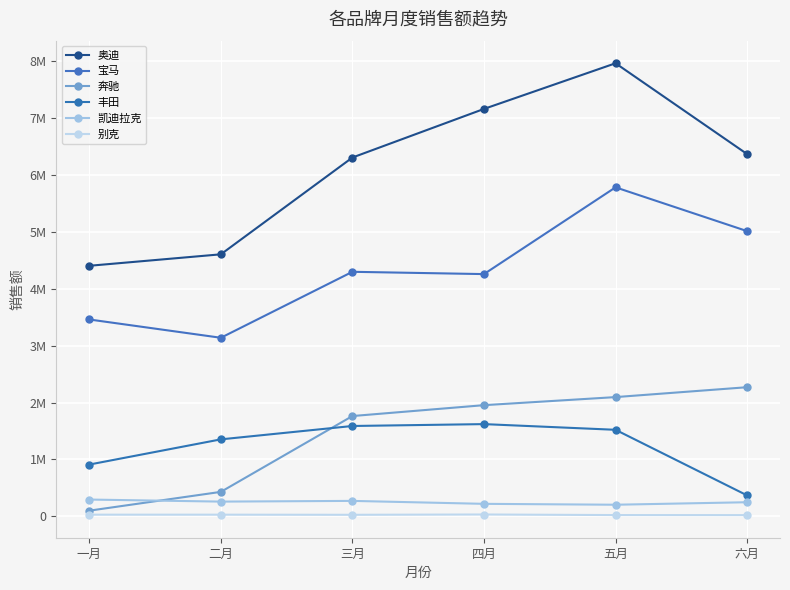

How many distinct data groups are displayed?

6